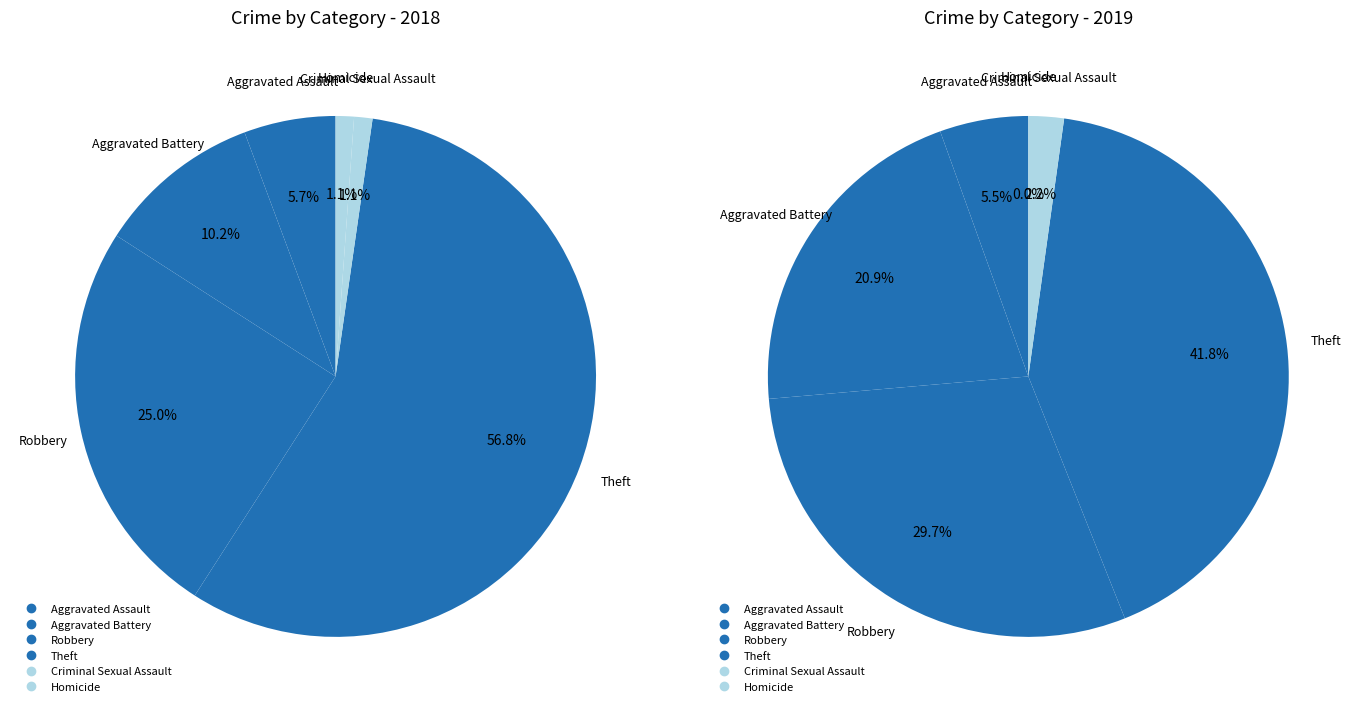

What is the spread (max minus min) of values at 2?

5